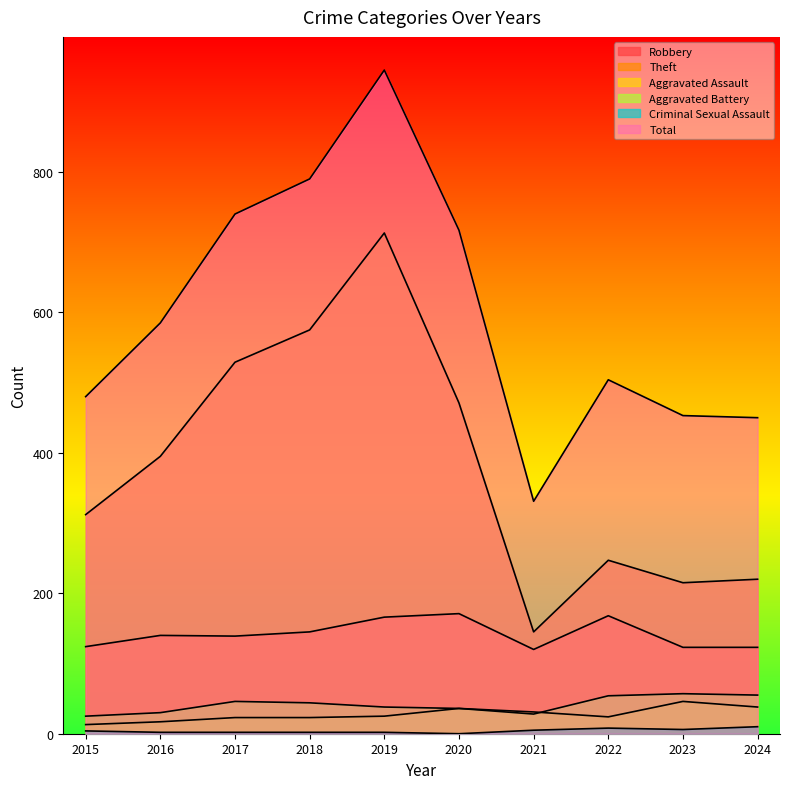

How many data points in Total are less than 585?

5